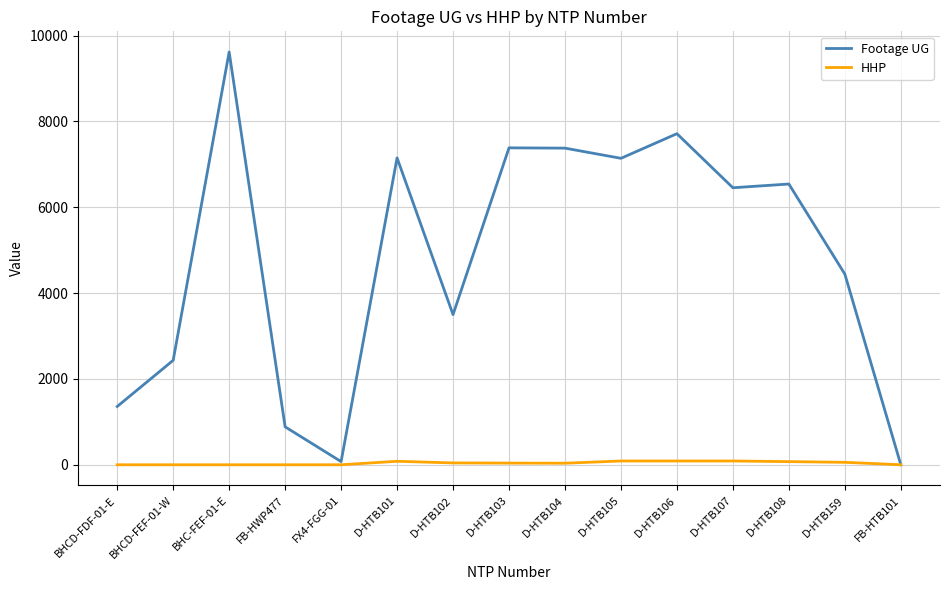

List the series in order of their overall mean, lowest first.

HHP, Footage UG